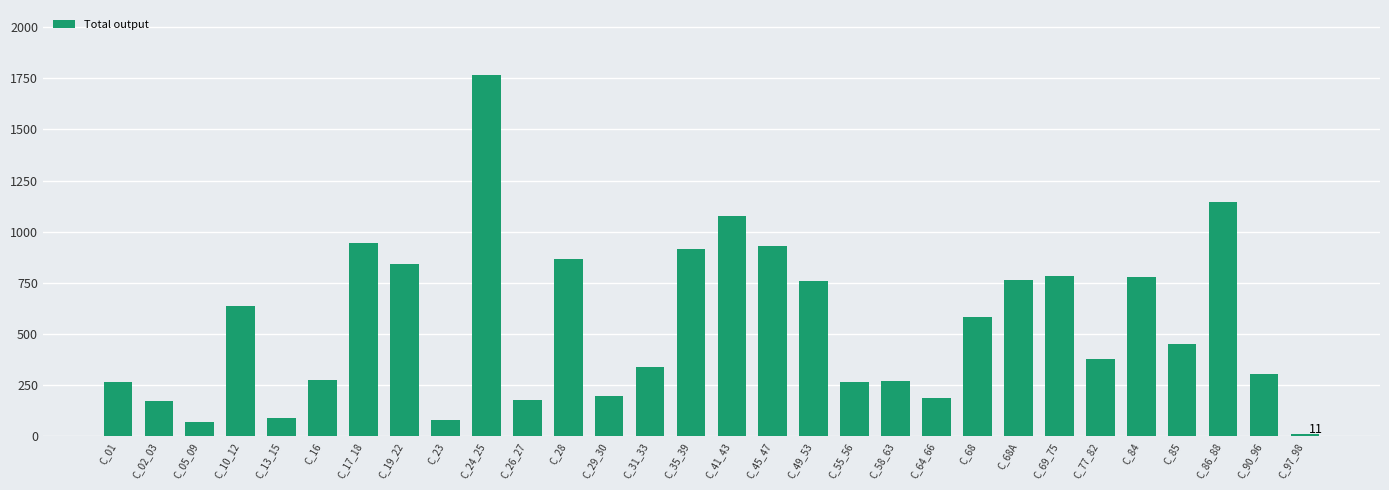

What is the value of the 5th bar from the left?

89.8